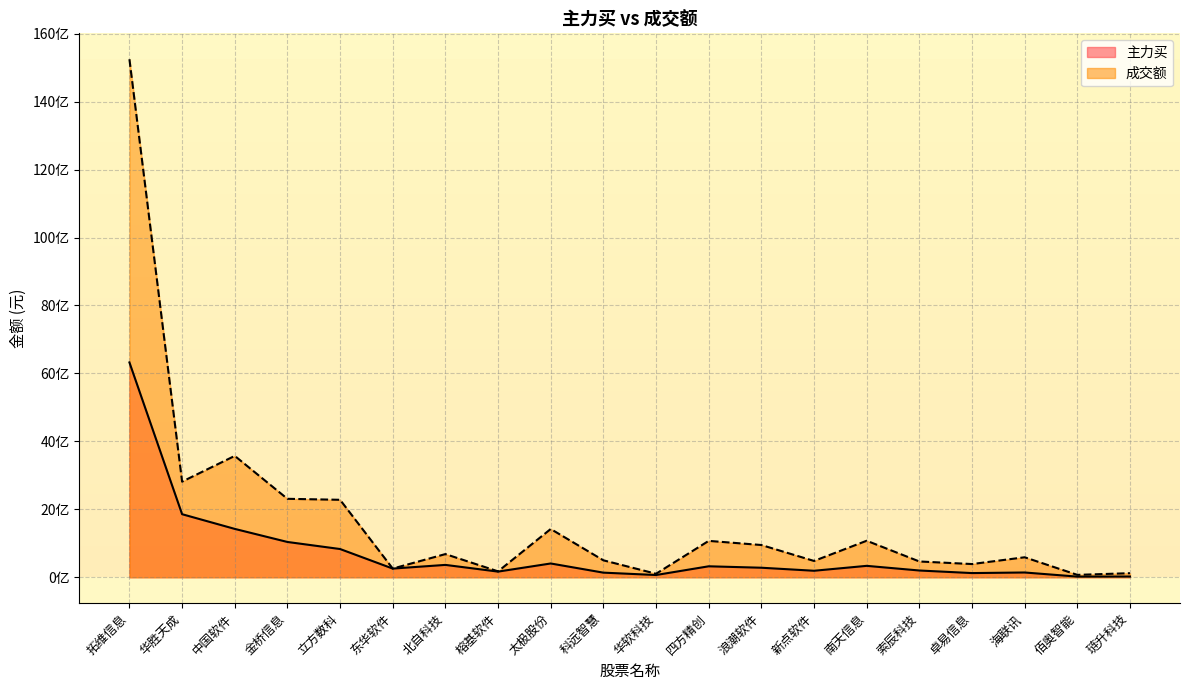

What is the label of the 10th point from the left?

科远智慧